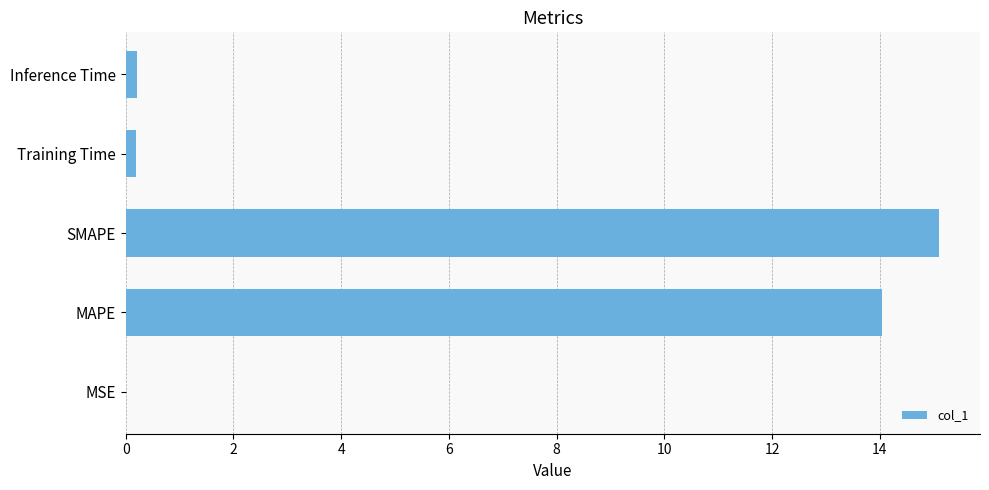

What is the greatest value displayed?

15.1